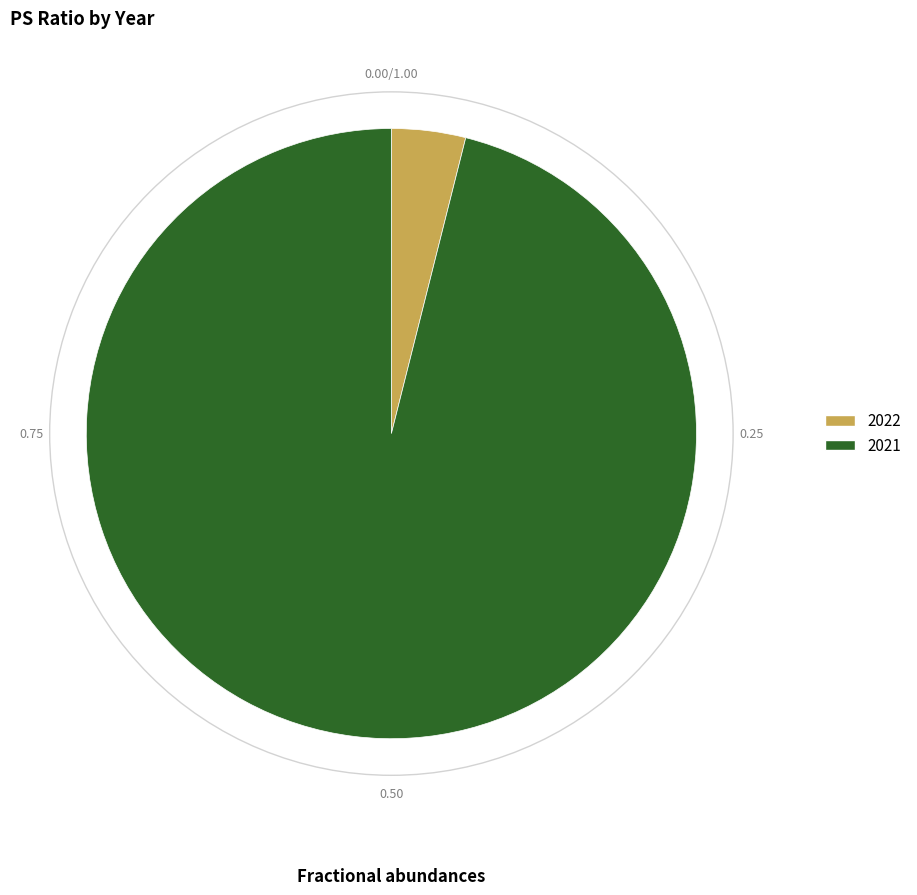

Count the number of slices in the pie.

2